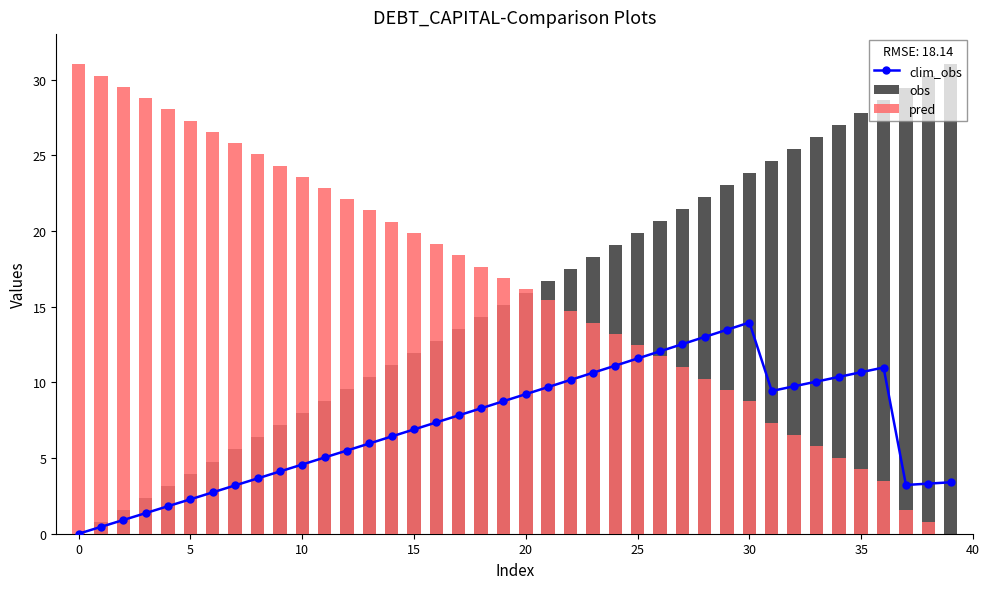

What is the difference between the highest and lowest values at 37?

27.8